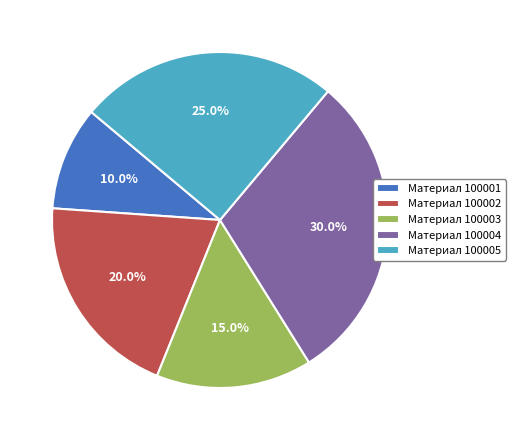

Is the sum of Материал 100003 and Материал 100005 greater than half?

No